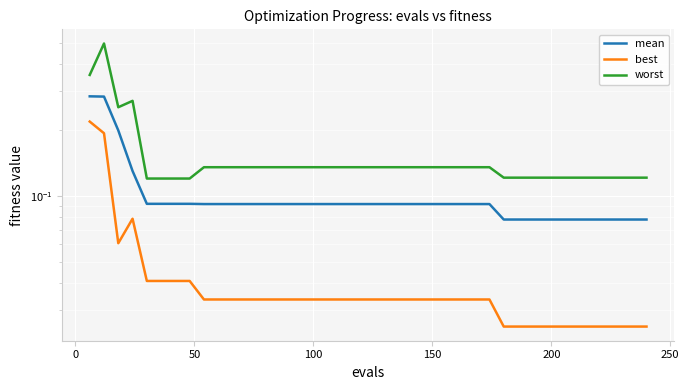

Is this an area chart (filled region under the line)?

No